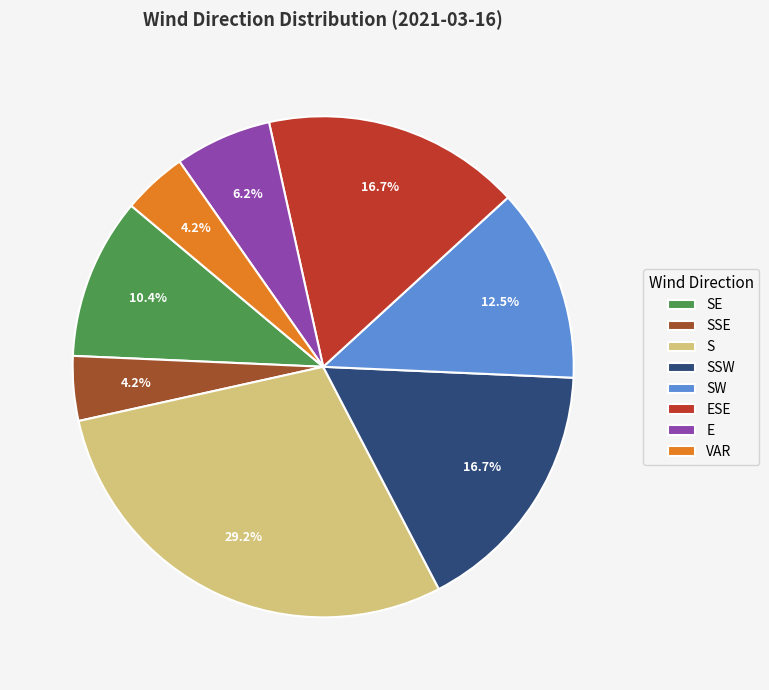

Between S and E, which is larger?

S